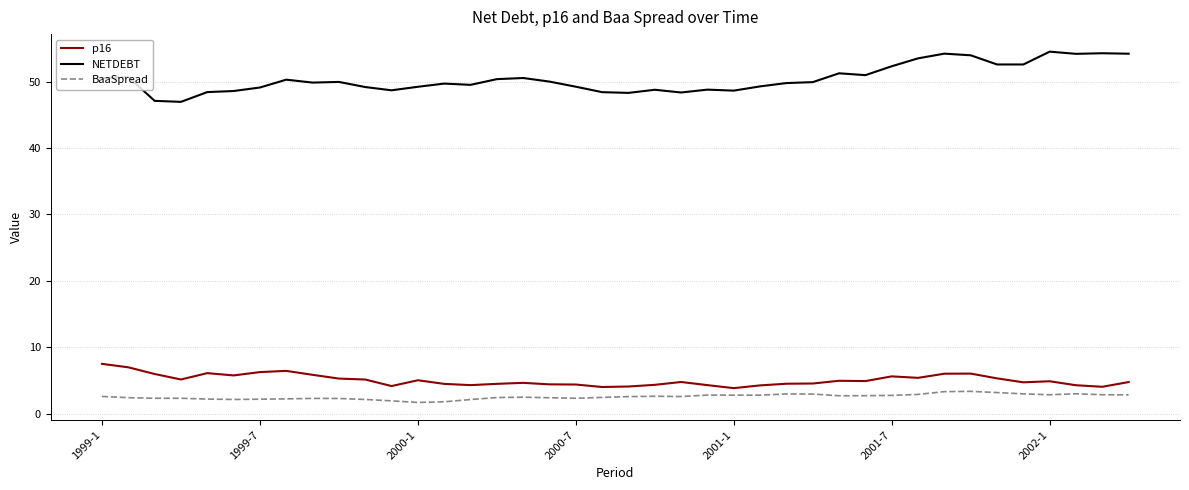

True or false: BaaSpread and p16 cross at least once.

False